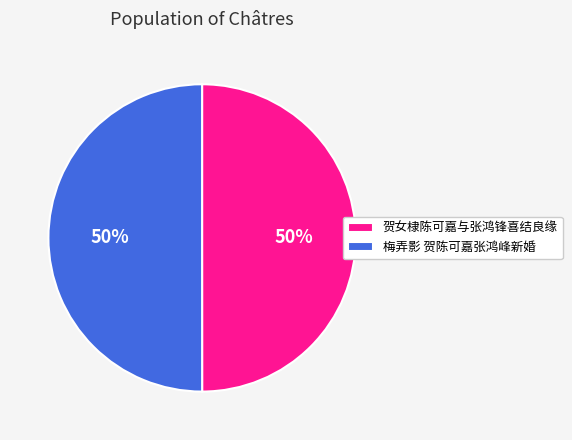

To the nearest percent, what is the combined percentage of 贺女棣陈可嘉与张鸿锋喜结良缘 and 梅弄影 贺陈可嘉张鸿峰新婚?

100%